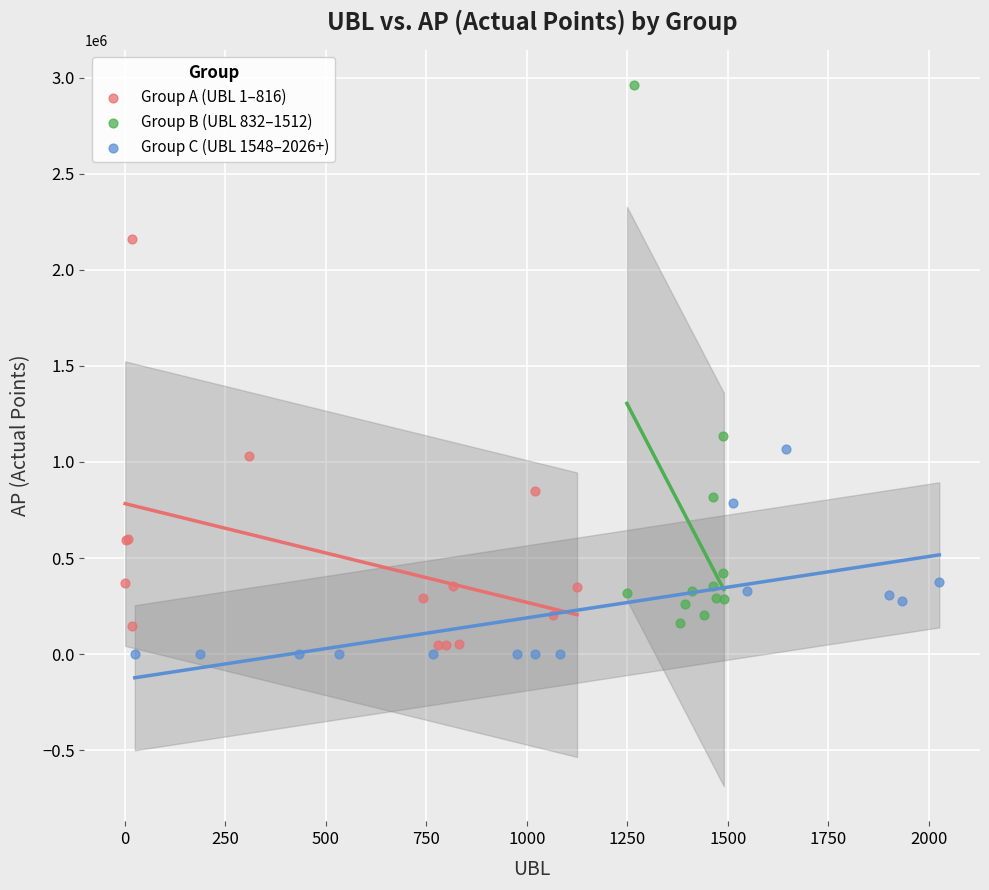

Which series reaches the maximum Y coordinate?

Group B (UBL 832–1512)